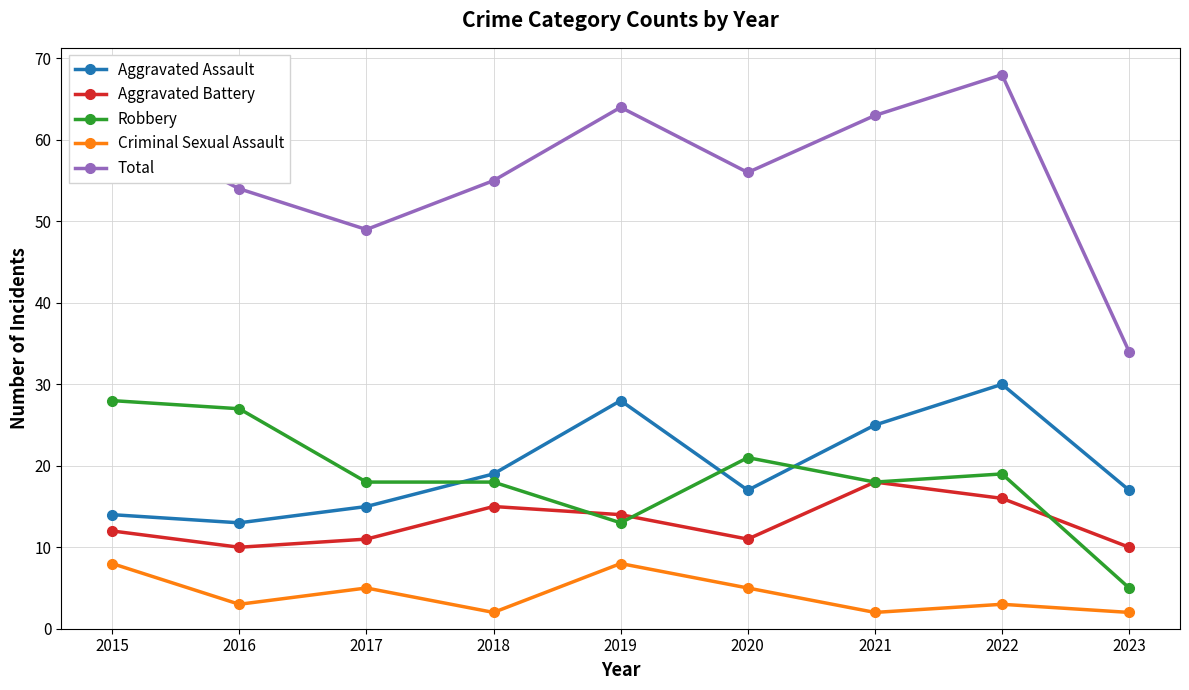

The value of Robbery at 2015 is 18. True or false?

False